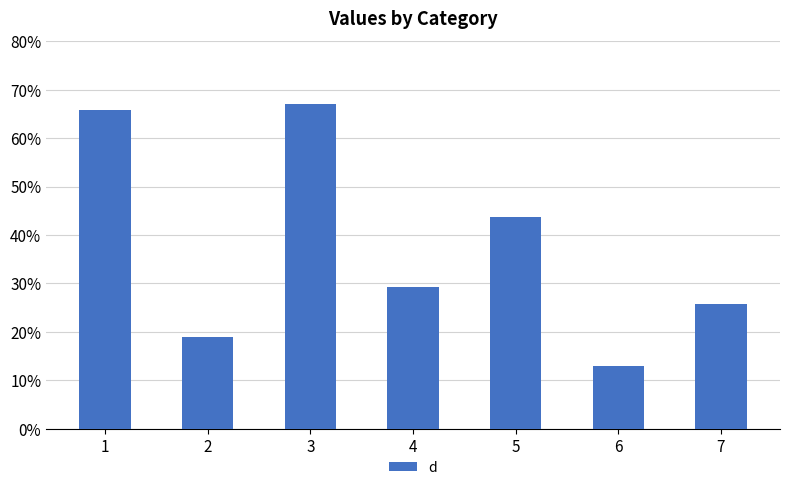

Between 6 and 2, which is larger?

2